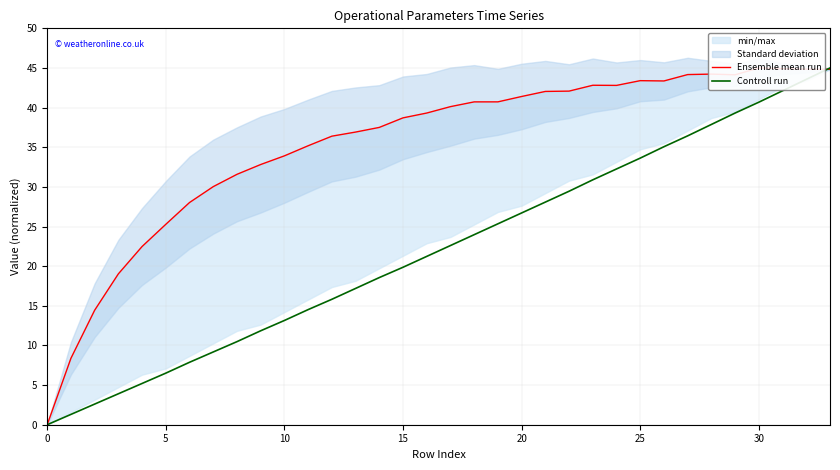

How many data points in Controll run are less than 22?

17